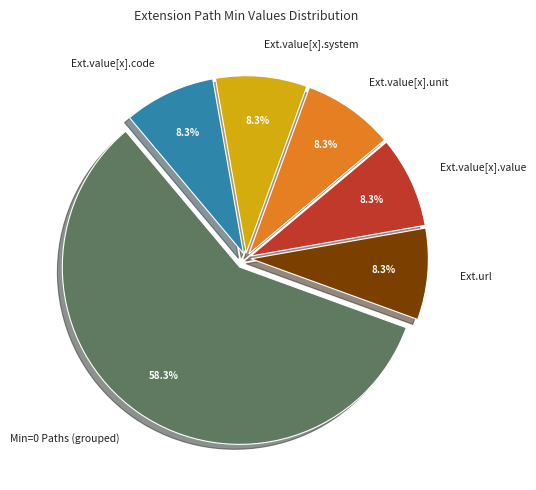

Do Min=0 Paths (grouped) and Ext.value[x].unit together represent more than half of the pie?

Yes